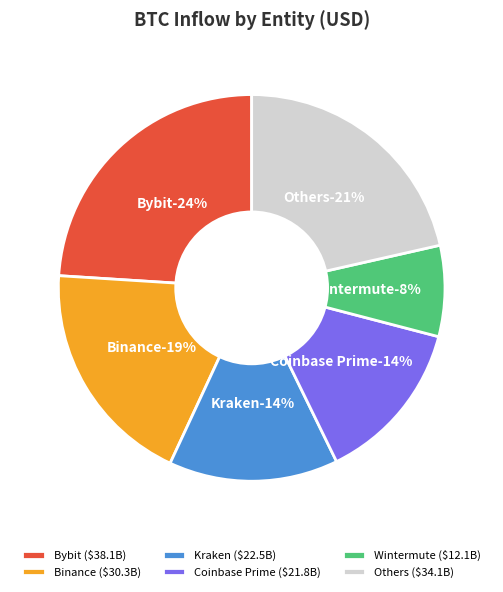

Is FalconX the majority of the pie?

No